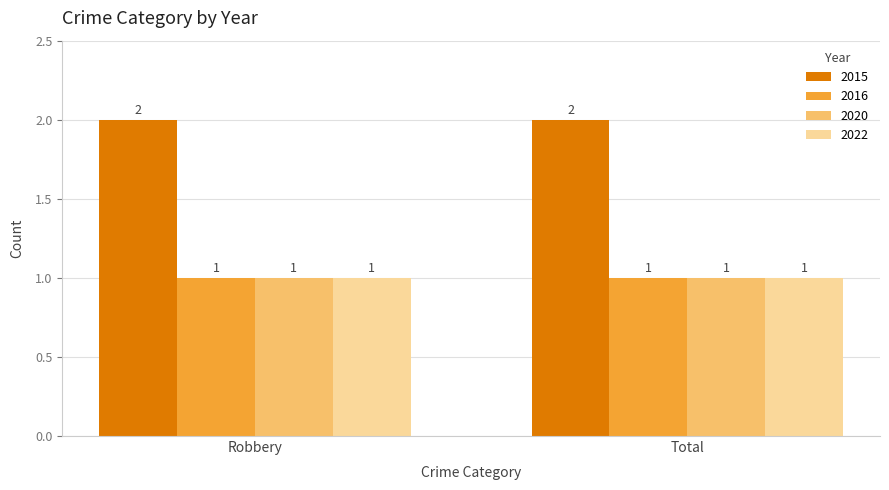

Reading left to right, transcribe all the data shown in this chart.

2015: Robbery=2	Total=2
2016: Robbery=1	Total=1
2020: Robbery=1	Total=1
2022: Robbery=1	Total=1